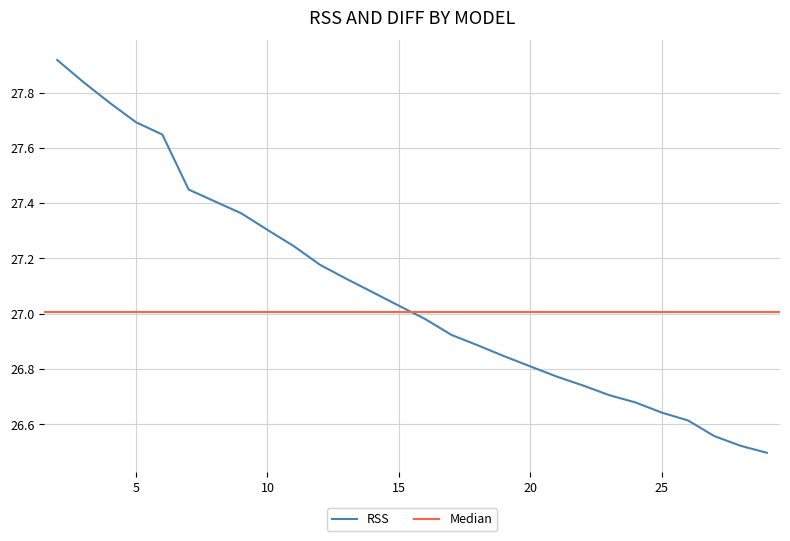

The chart shows a value of 41.6 at 5. True or false?

False